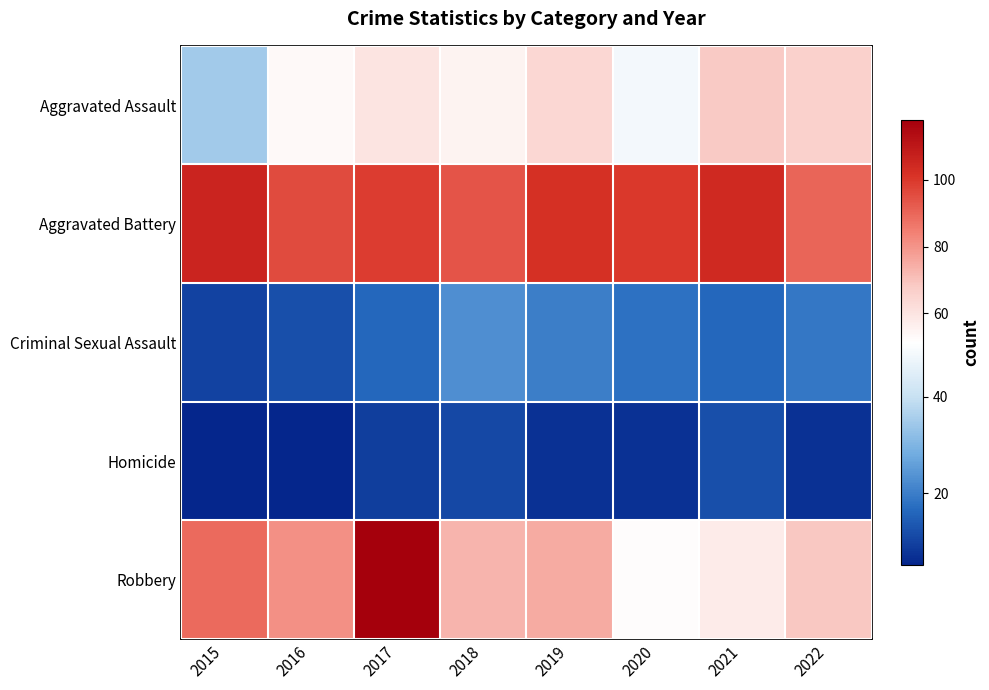

Count the number of data series in this chart.

5